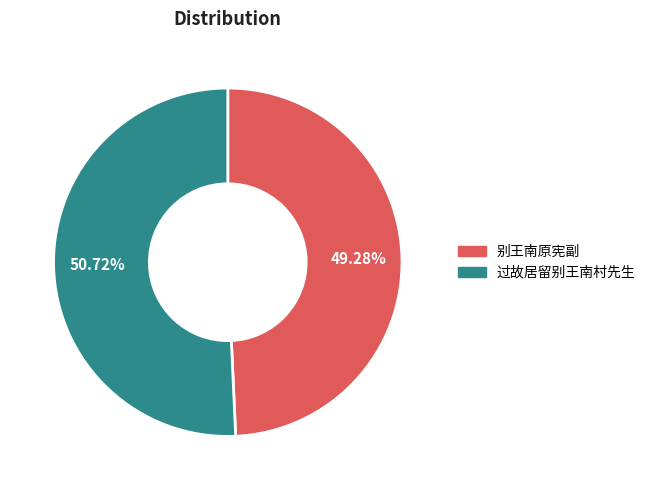

Is 过故居留别王南村先生 the majority of the pie?

Yes